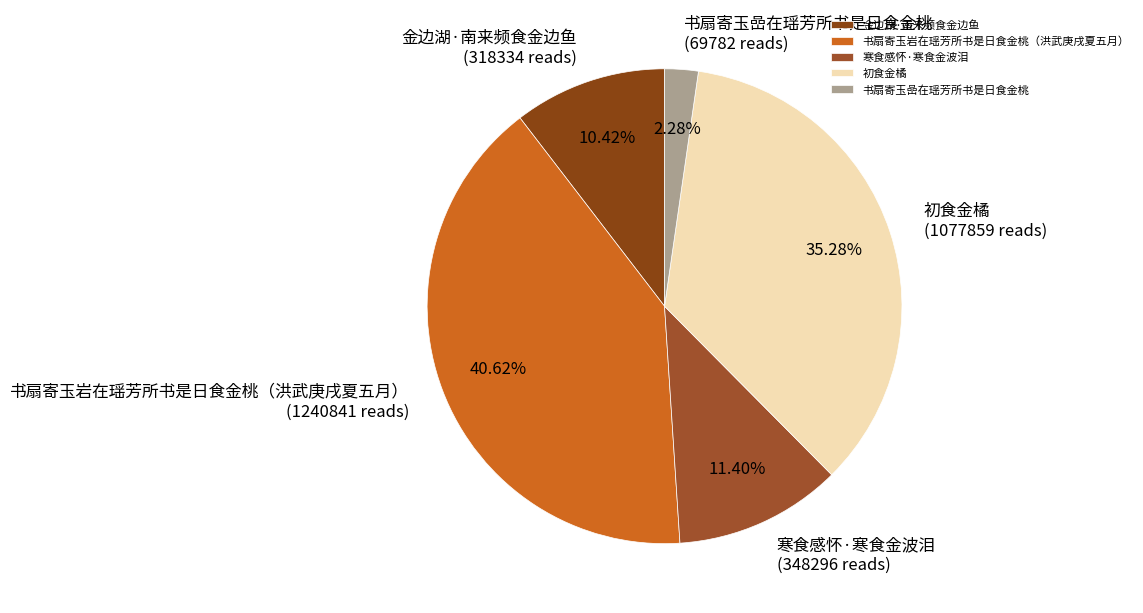

What percentage is the 初食金橘 slice, to the nearest percent?

35%